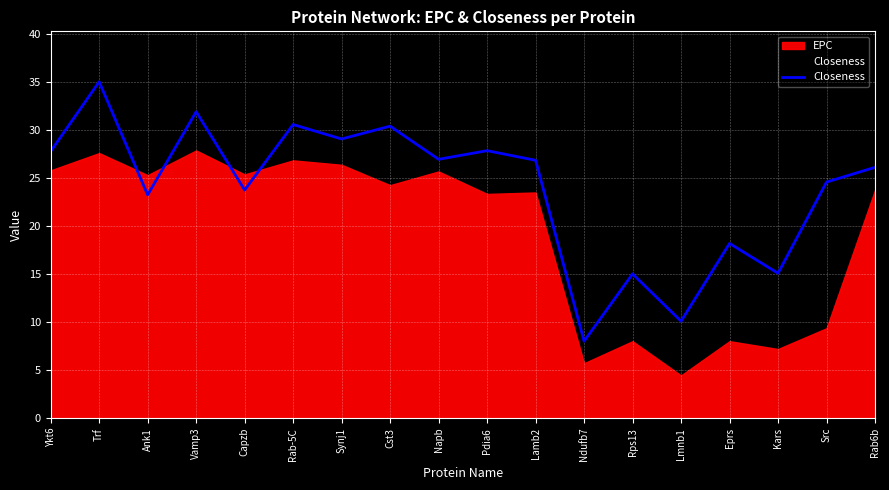

The value at Lamb2 is 45.3. True or false?

False